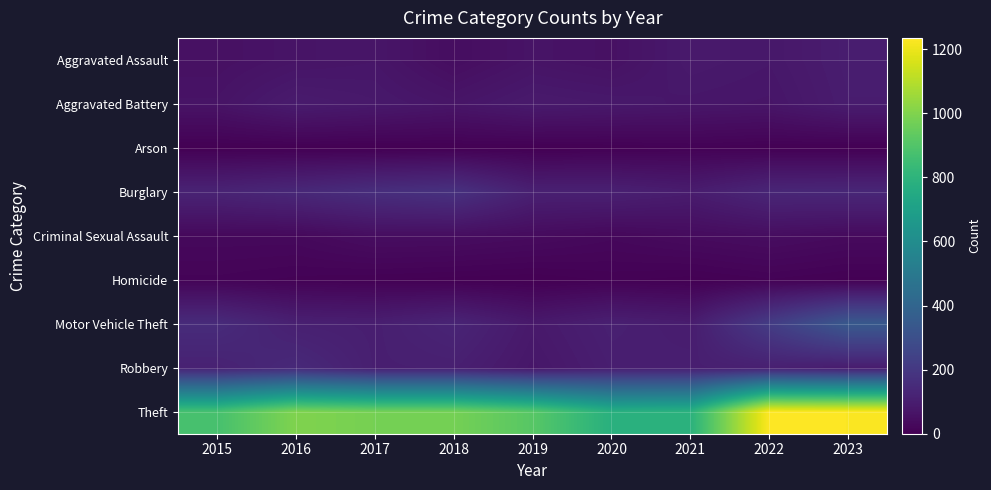

Between 2019 and 2021, which series saw the biggest shift?

Theft